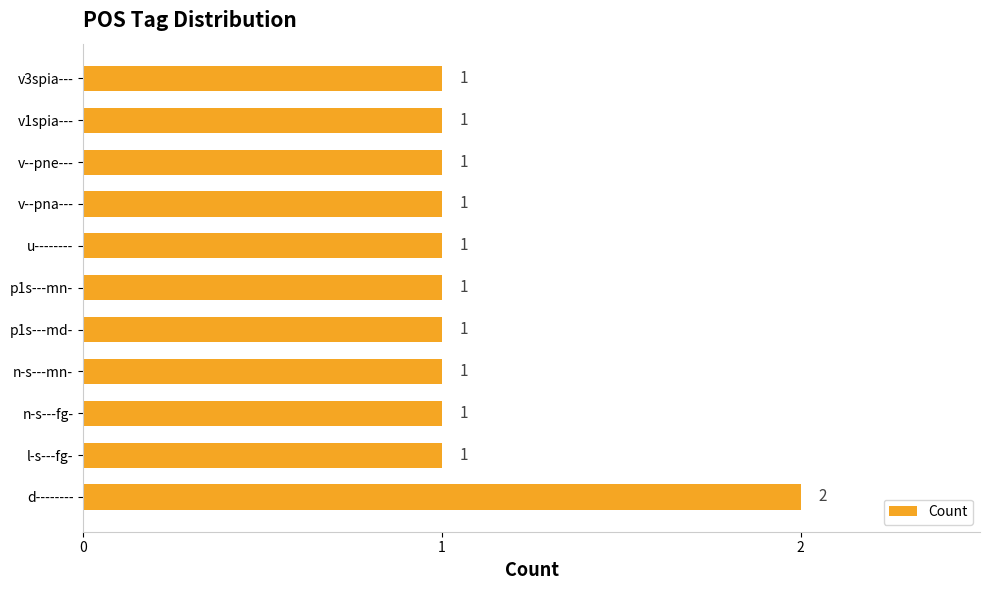

What is the ratio of the value at n-s---fg- to the value at d--------?

0.5